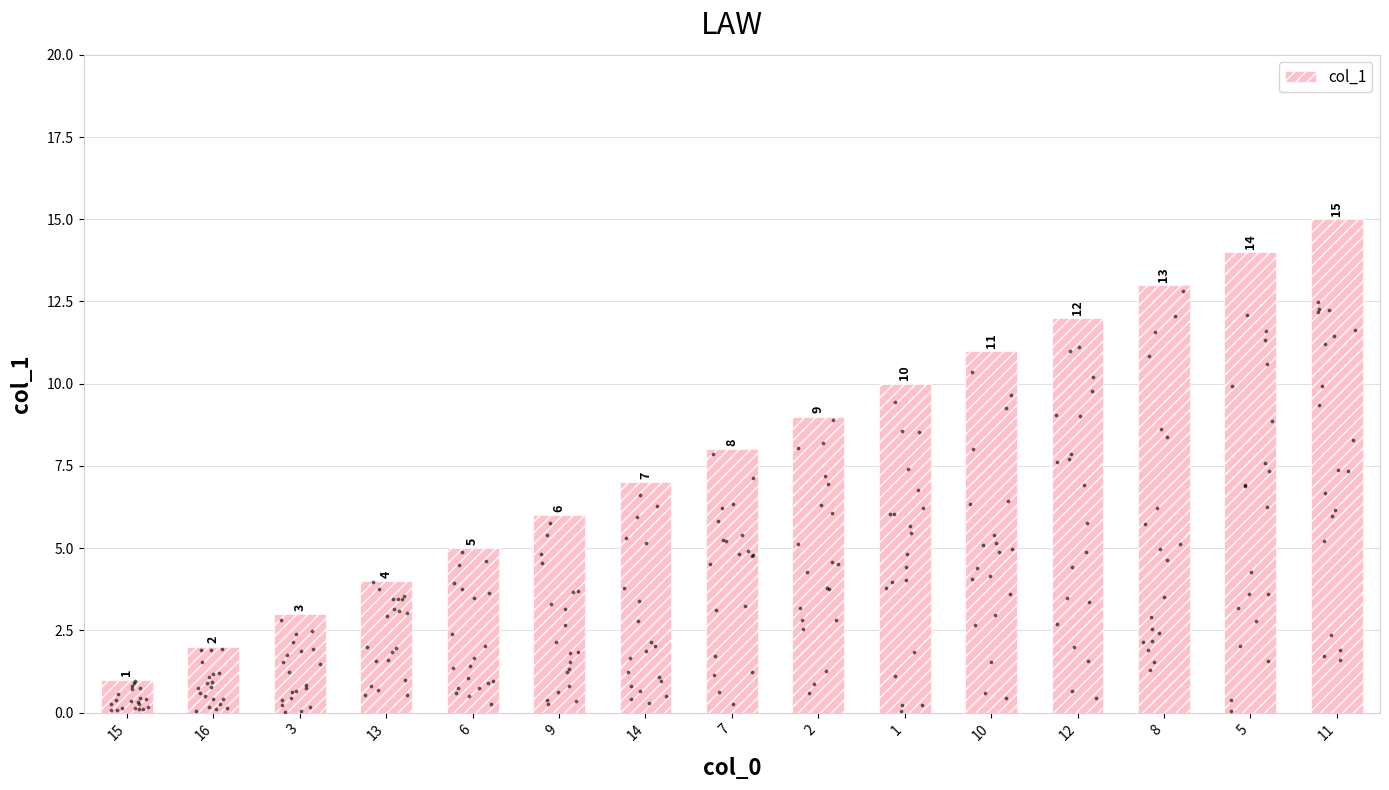

What is the change in value from 16 to 6?

+3